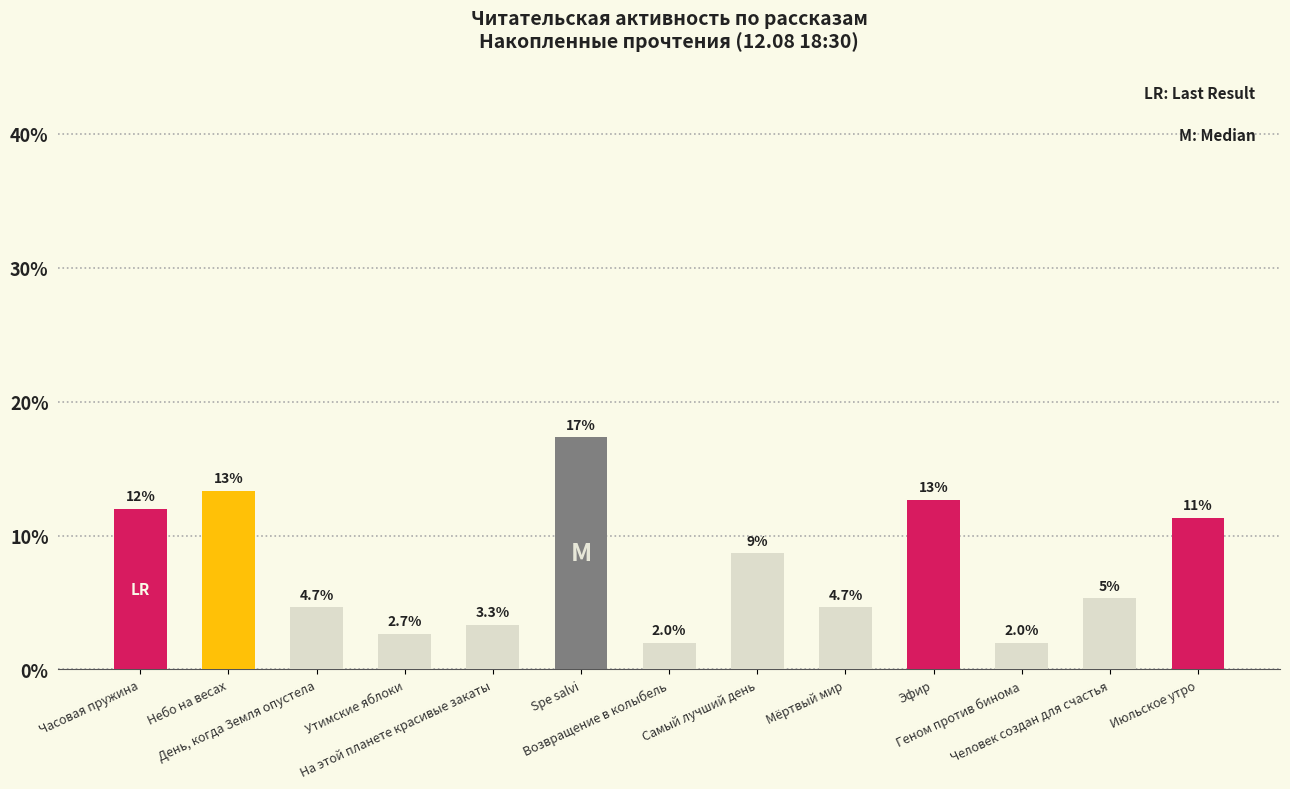

What is the greatest value displayed?

17.3